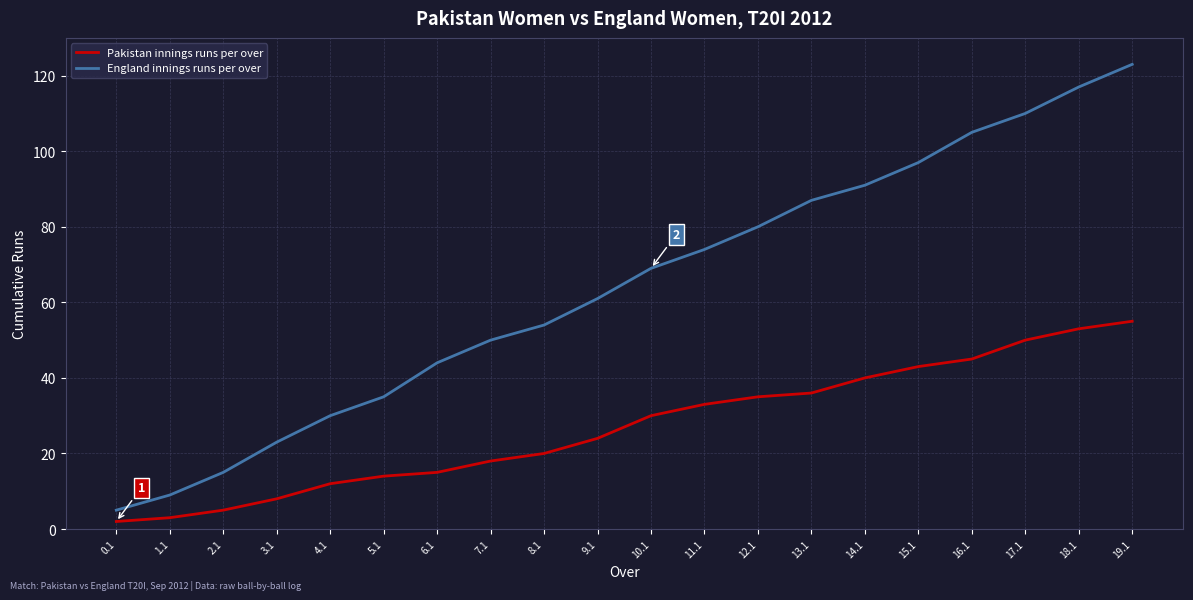

Is it true that England innings runs per over equals 117 at 18.1?

True